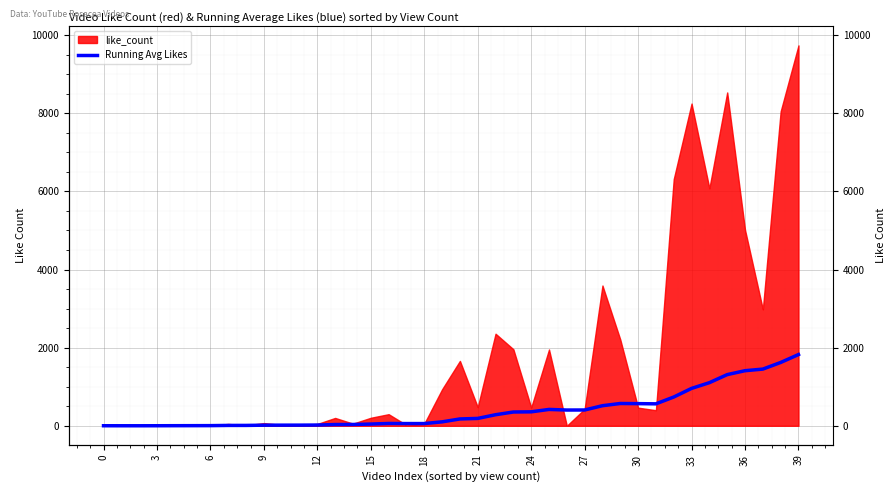

Count the number of values greater than 174.

20